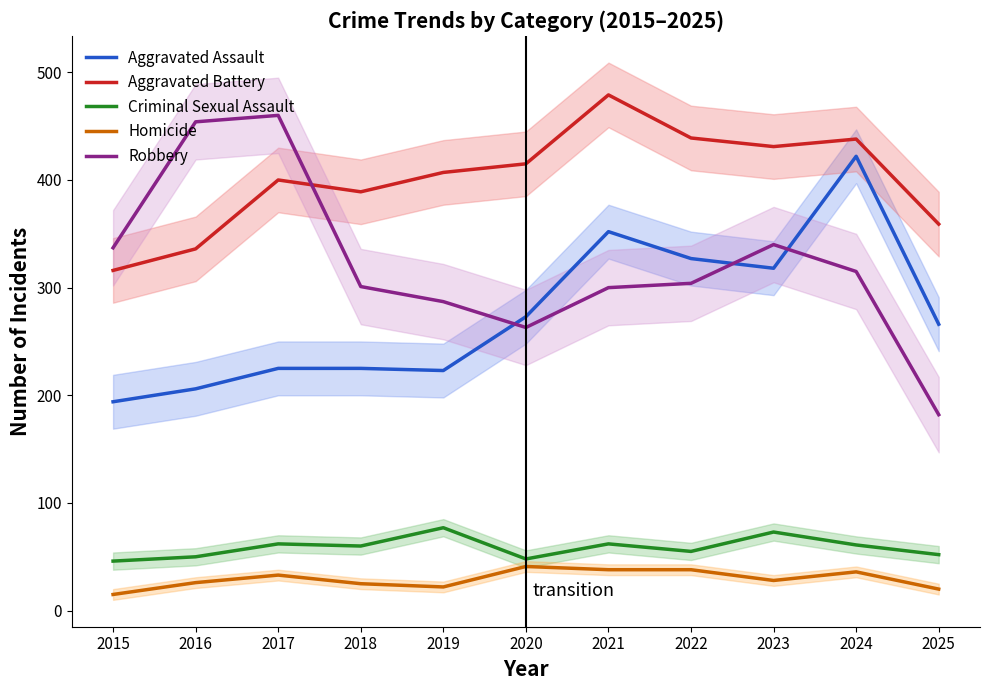

True or false: Aggravated Assault and Criminal Sexual Assault cross at least once.

False